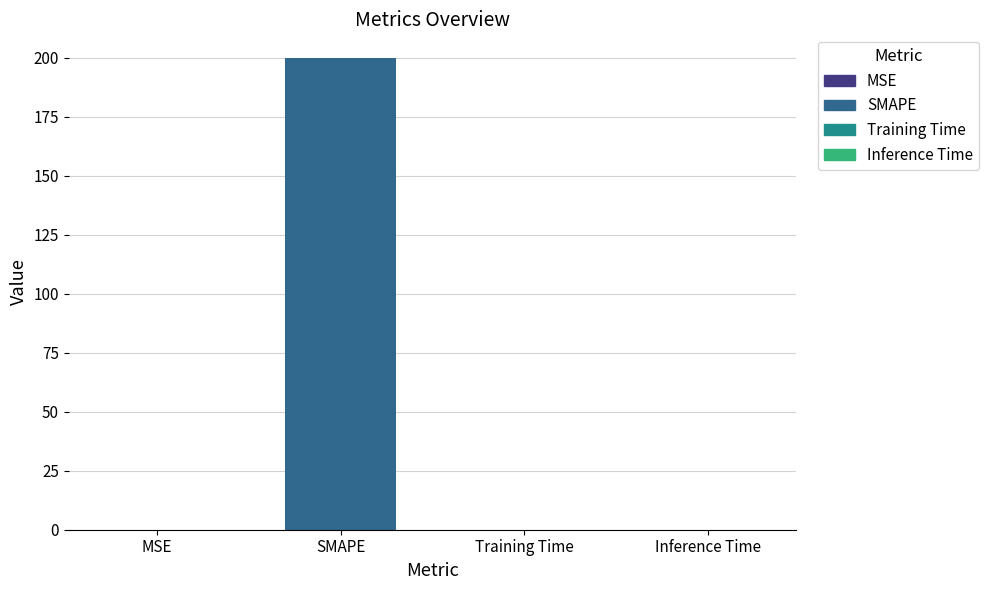

True or false: the data shows 0.0 at Inference Time.

True